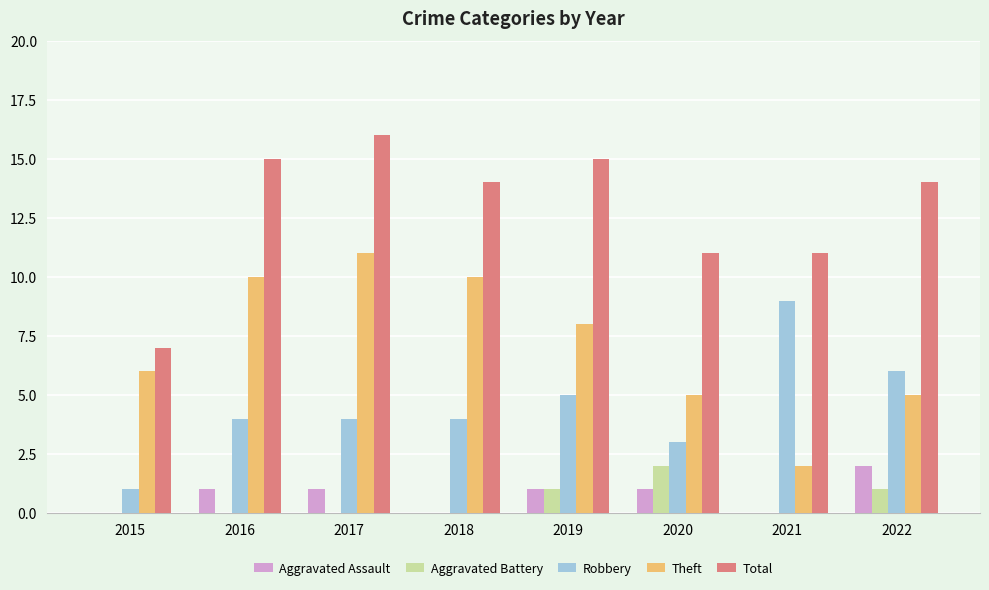

True or false: Aggravated Battery has a value of 1 at 2021.

False